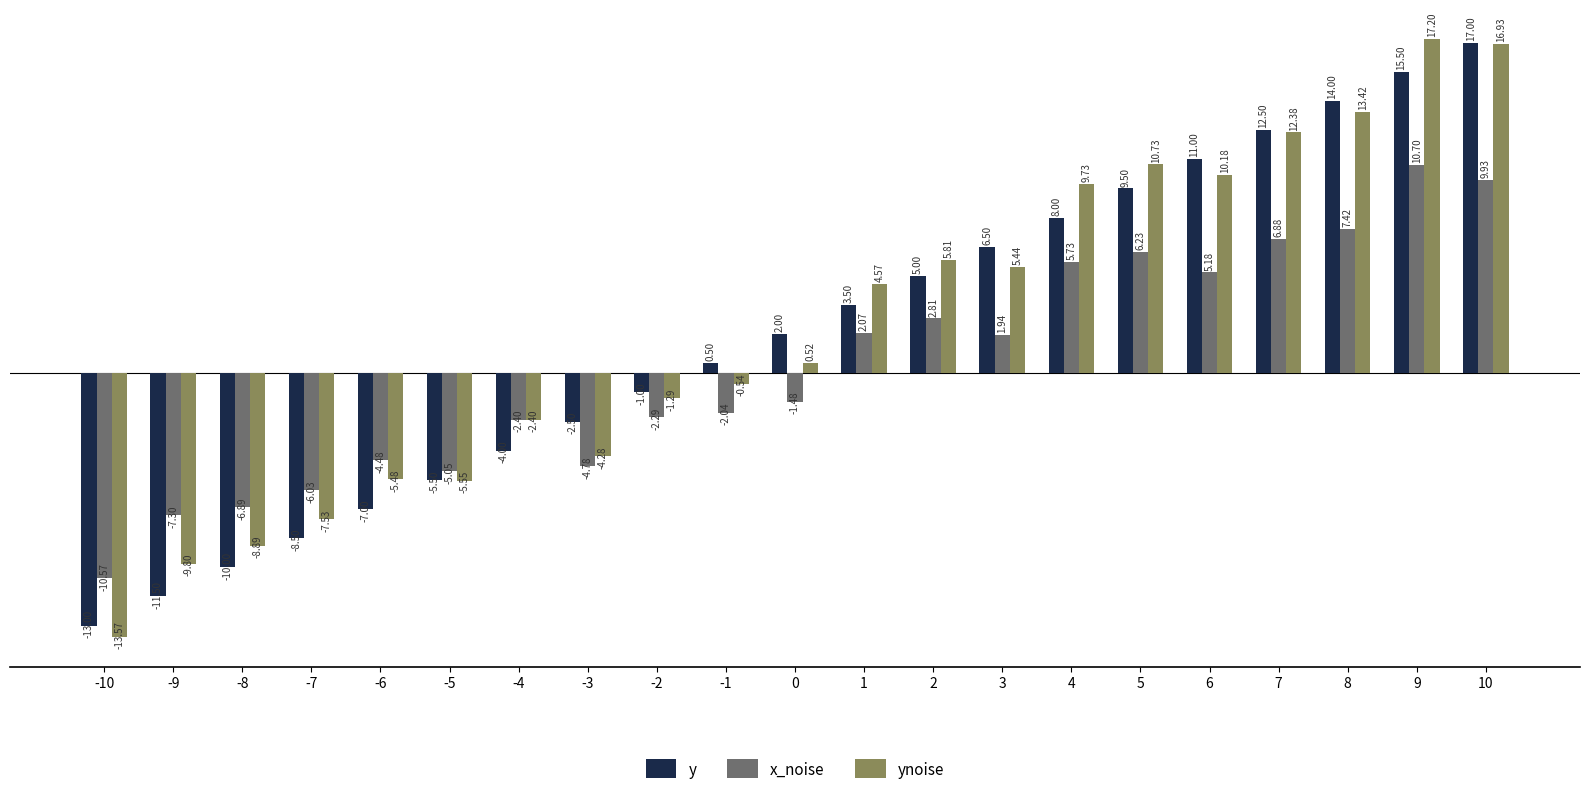

Which category has the highest value in the ynoise series?

9